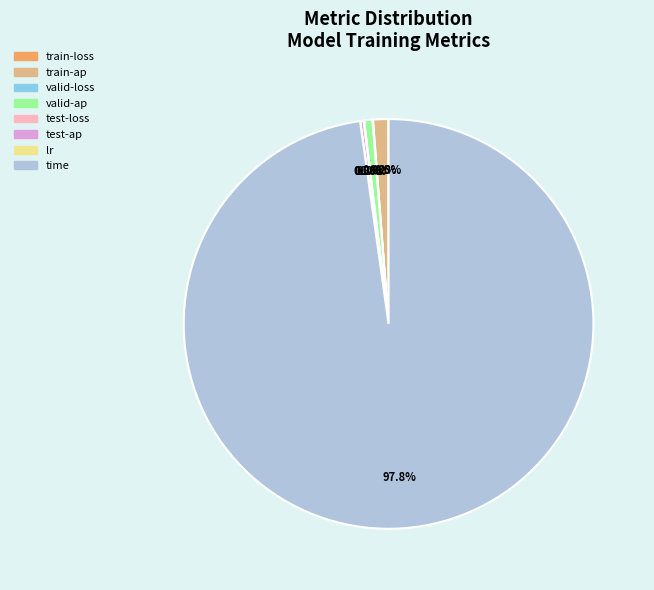

Is time the majority of the pie?

Yes